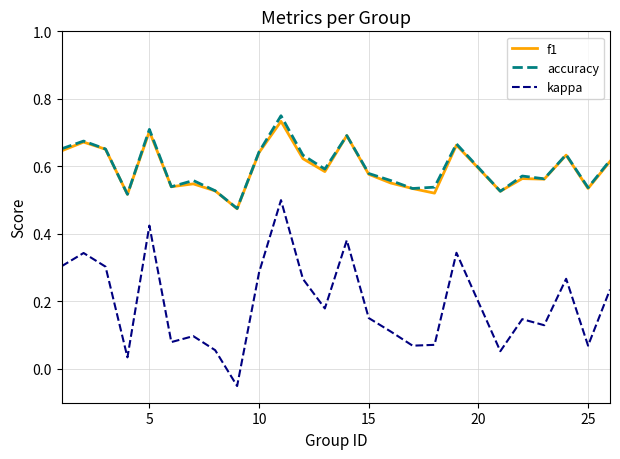

True or false: accuracy and kappa cross at least once.

False